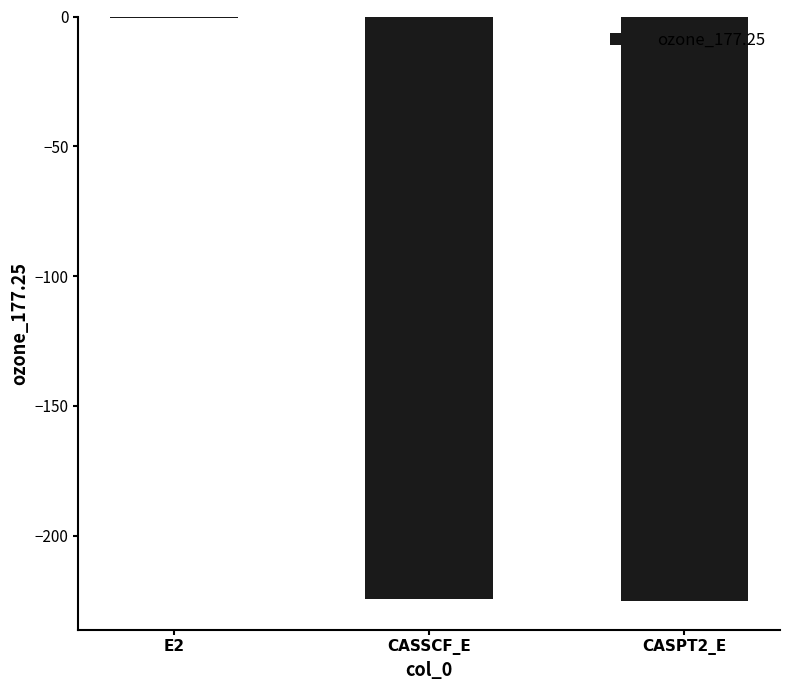

Does the chart contain stacked bars?

No